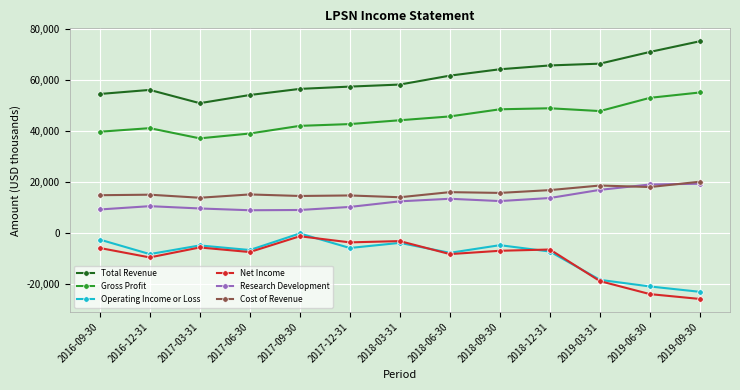

The value of Cost of Revenue at 2019-03-31 is 18600. True or false?

True